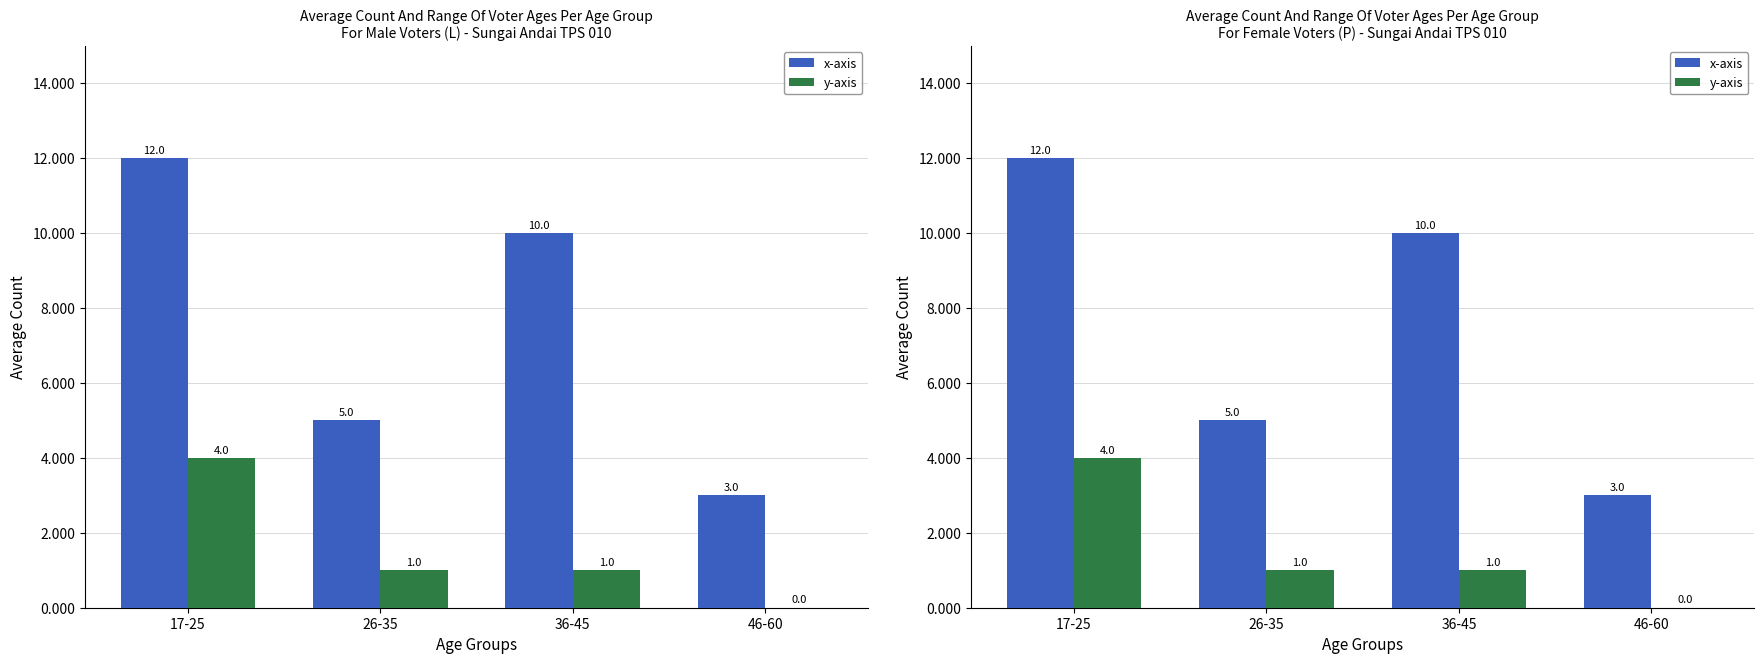

What is the label of the 3rd bar from the right?

26-35